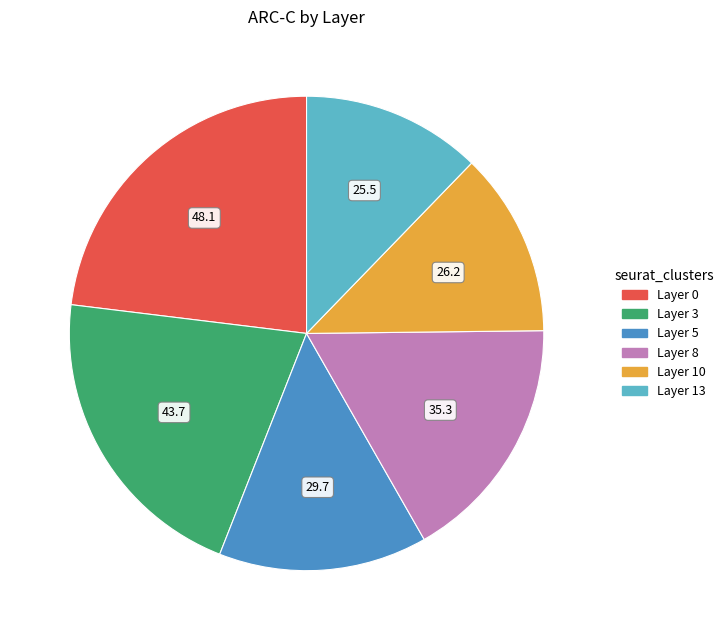

Combined, do Layer 0 and Layer 8 account for over 50%?

No